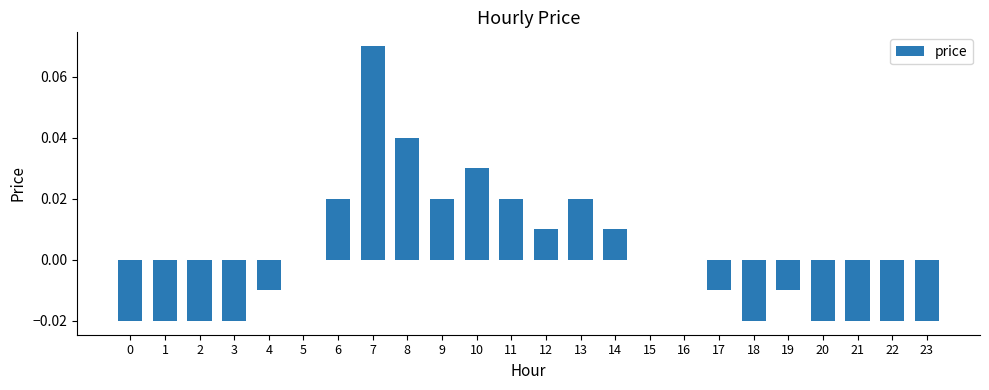

Between 17 and 12, which is larger?

12